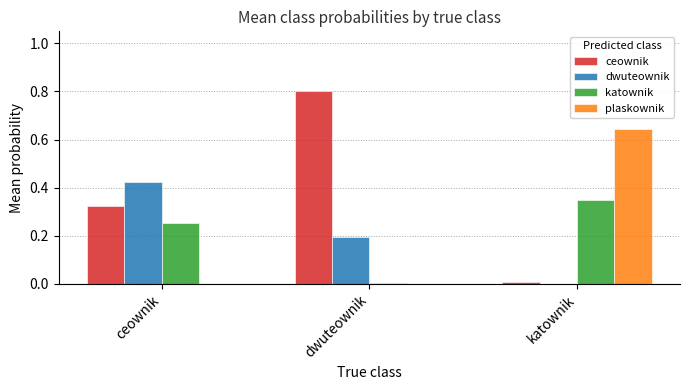

Is it true that ceownik equals 0.3 at dwuteownik?

False